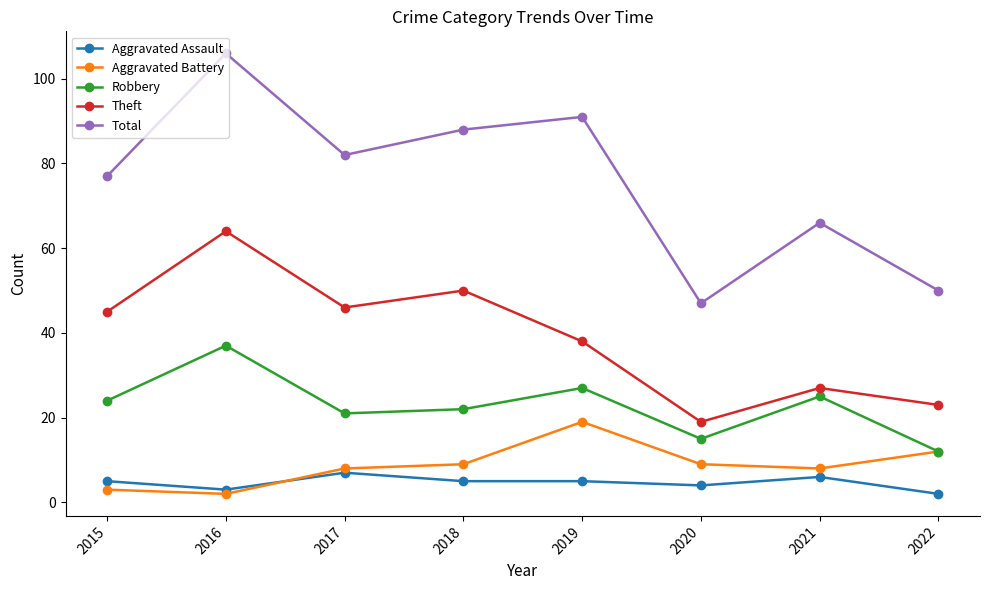

Where is Theft nearest to the value 41?

2019